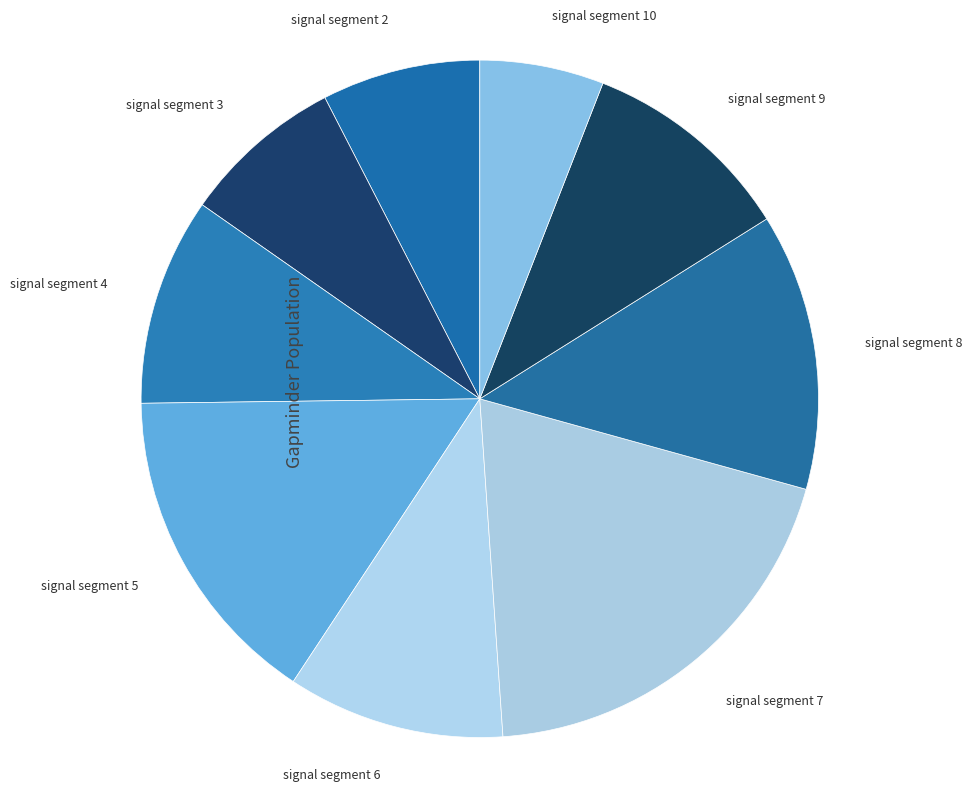

Which slice is the largest?

signal segment 7